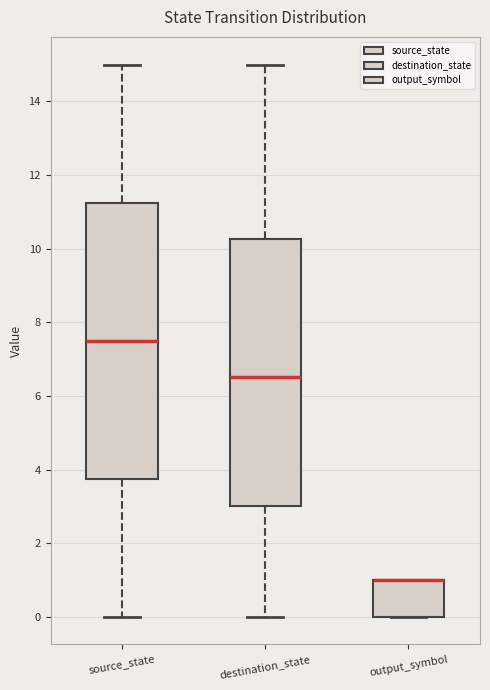

Reading left to right, transcribe this box plot: for each box, give where its median line is, the range the box spans, and where its two whiskers end, as read against the y-axis. The values are not printed on the chart, so give them approximately, as read against the axis.

source_state: median 7.6, box 3.8 to 11.2, whiskers 0.0 to 15.0
destination_state: median 6.6, box 3.0 to 10.2, whiskers 0.0 to 15.0
output_symbol: median 1.0 (drawn on the box's upper edge), box 0.0 to 1.0, whiskers 0.0 to 1.0